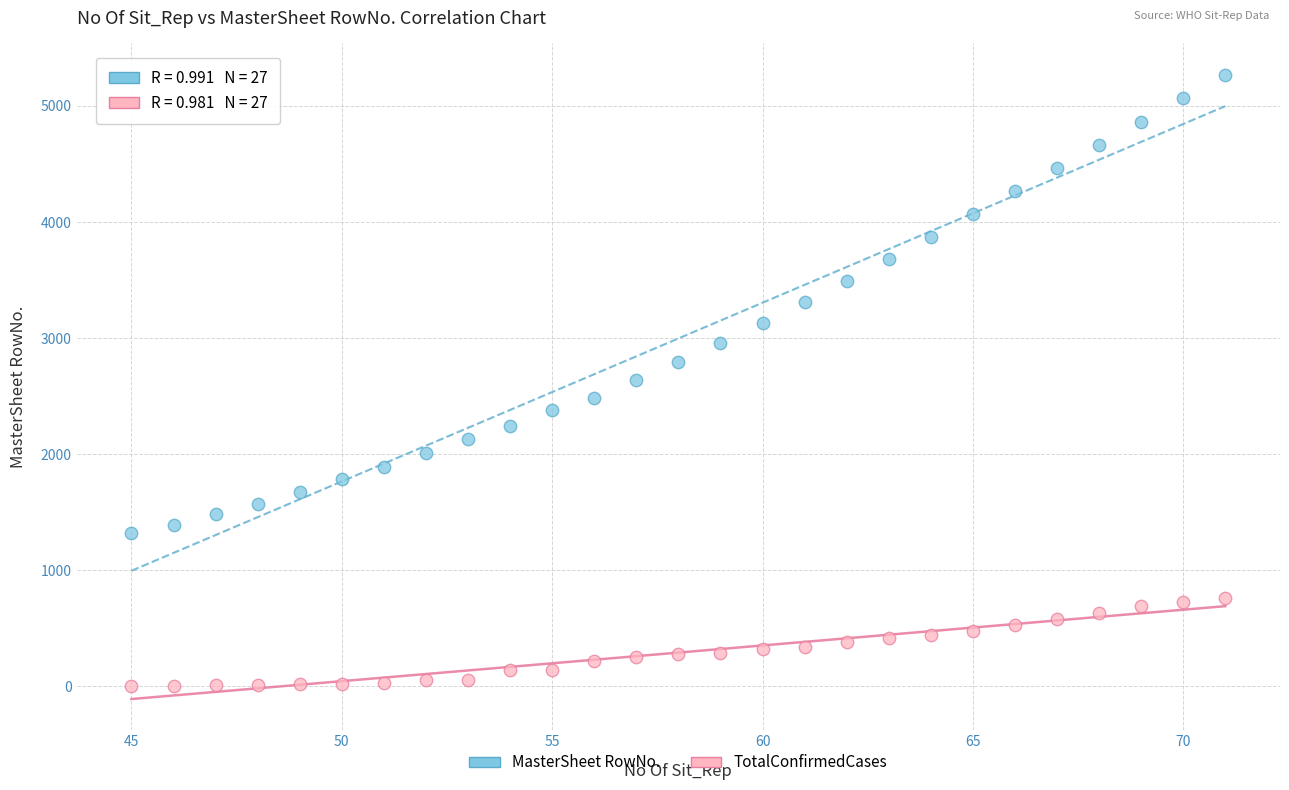

Which series reaches the maximum Y coordinate?

MasterSheet RowNo.